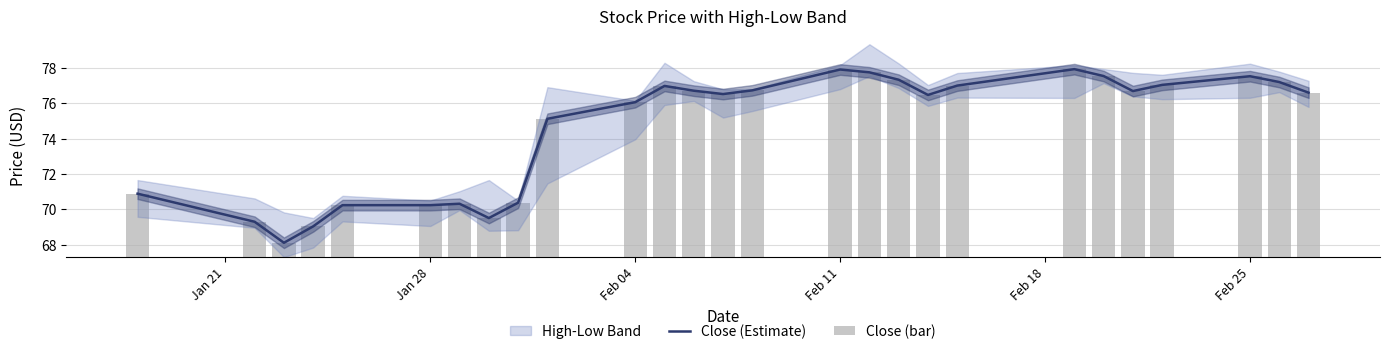

Is the value of Close (Estimate) at 25 greater than the value of Close (bar) at 15?

Yes